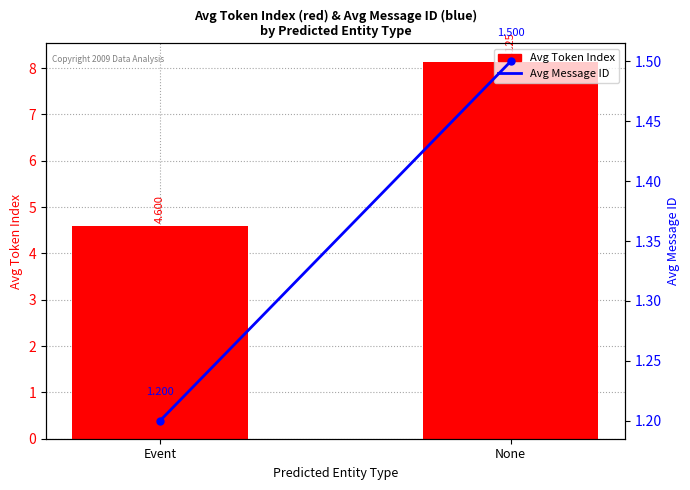

What is the minimum value for Avg Message ID?

1.2